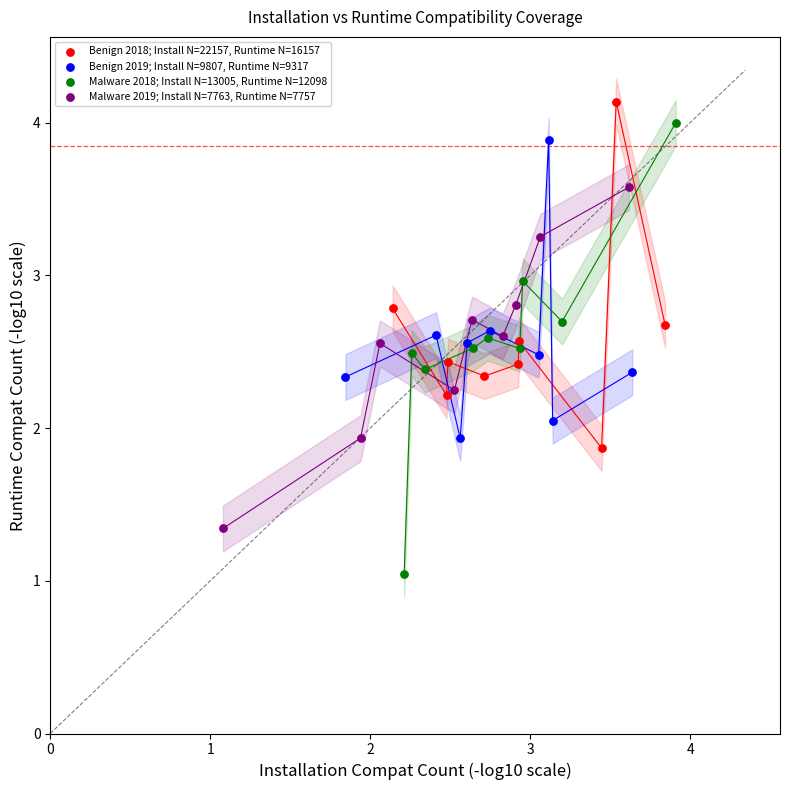

Which series contains the lowest Y value?

Malware 2018; Install N=13005, Runtime N=12098